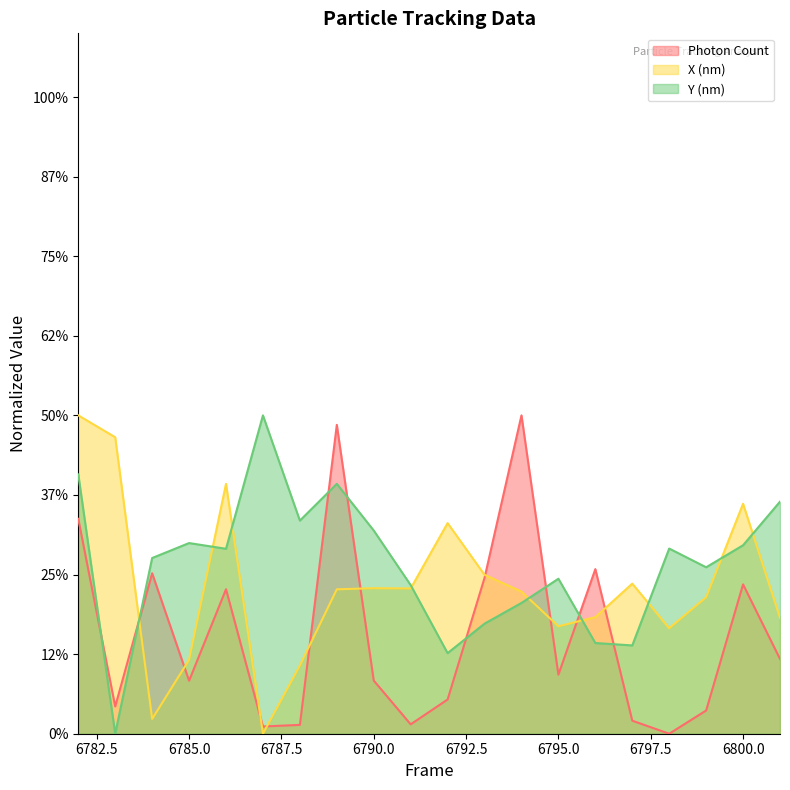

Which category has the highest value in the X (nm) series?

6782